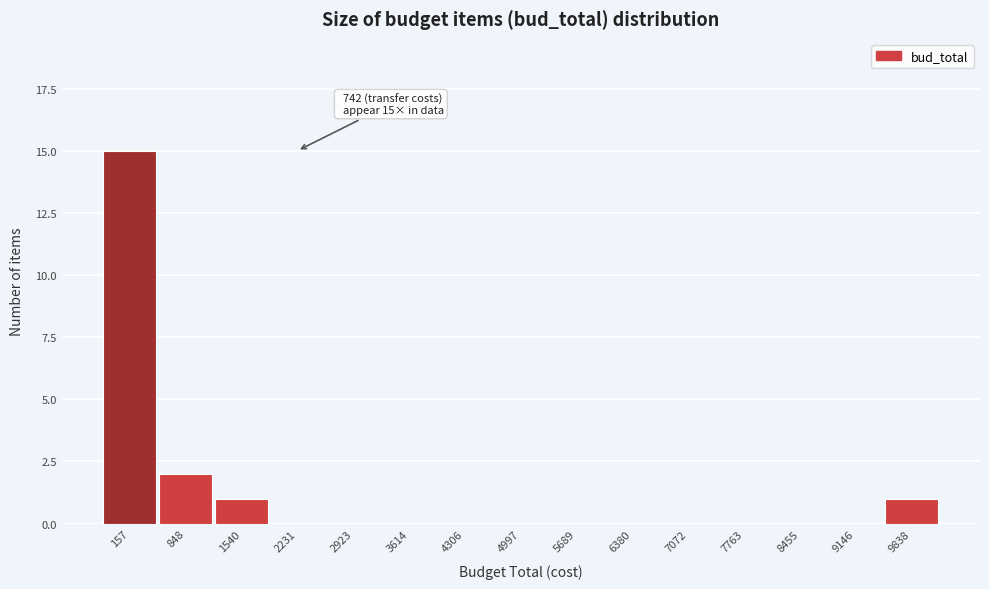

Reading right to left, list all the values displayed in this chart.

9838=1	9146=0	8455=0	7763=0	7072=0	6380=0	5689=0	4997=0	4306=0	3614=0	2923=0	2231=0	1540=1	848=2	157=15